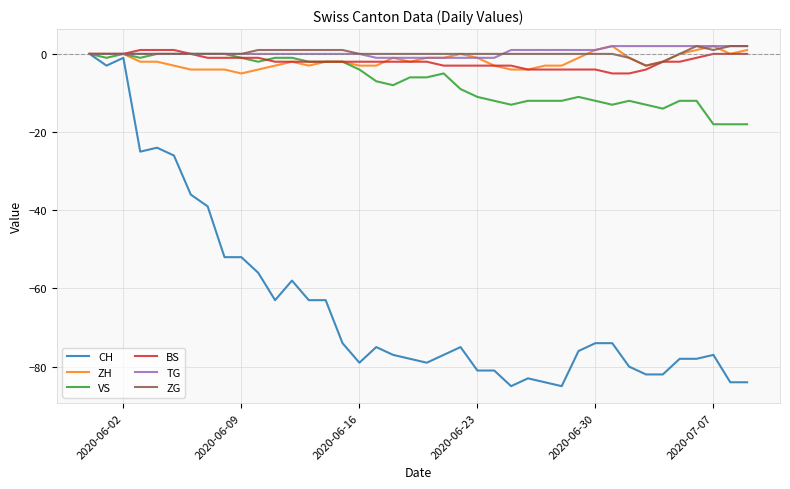

What is the minimum value for CH?

-85